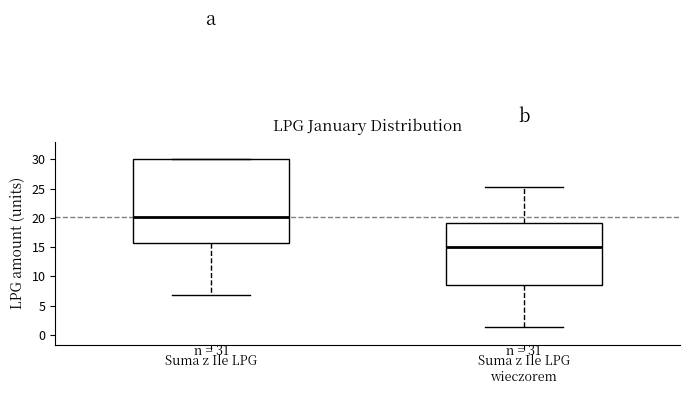

Comparing the boxes themselves (not the whiskers), which one is the tallest?

Suma z Ile LPG